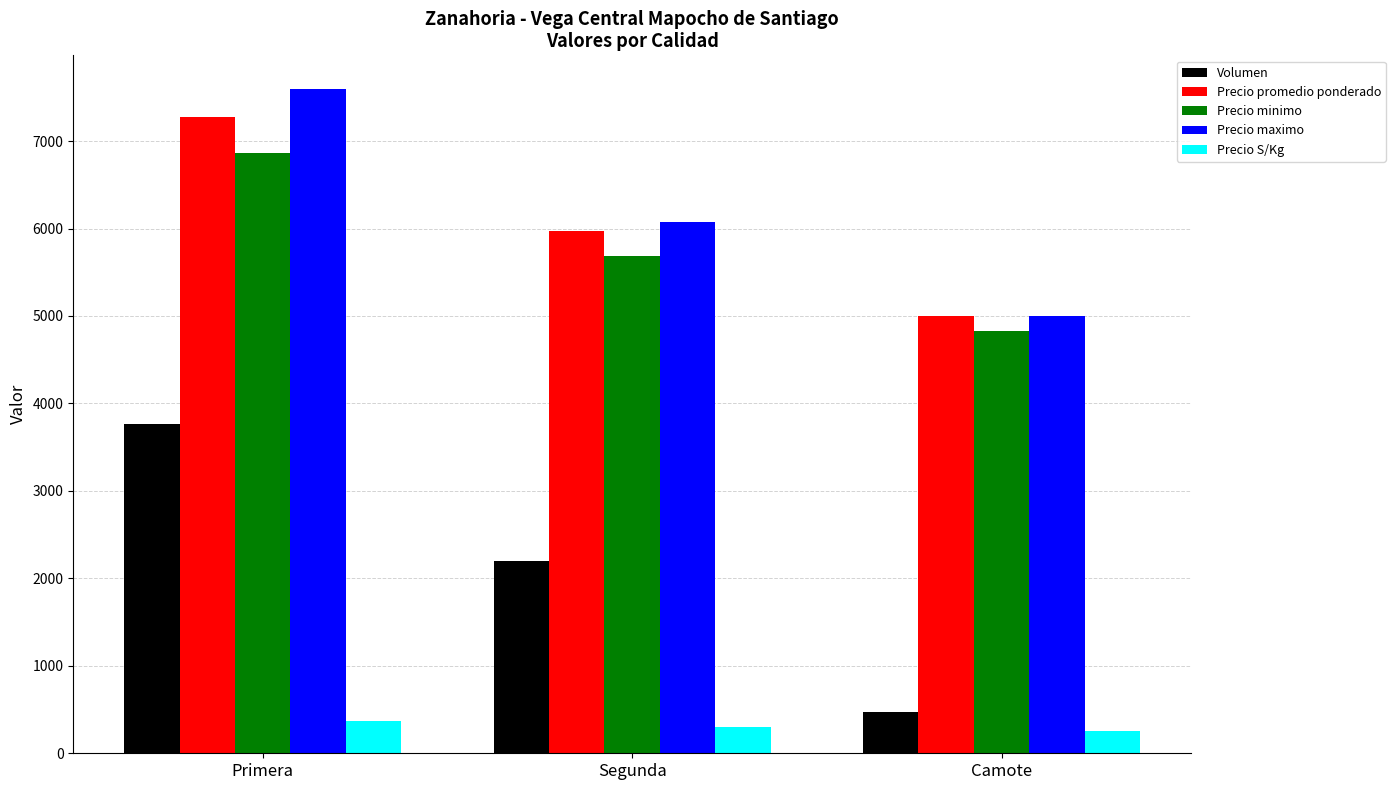

Which series has the largest range (max minus min)?

Volumen